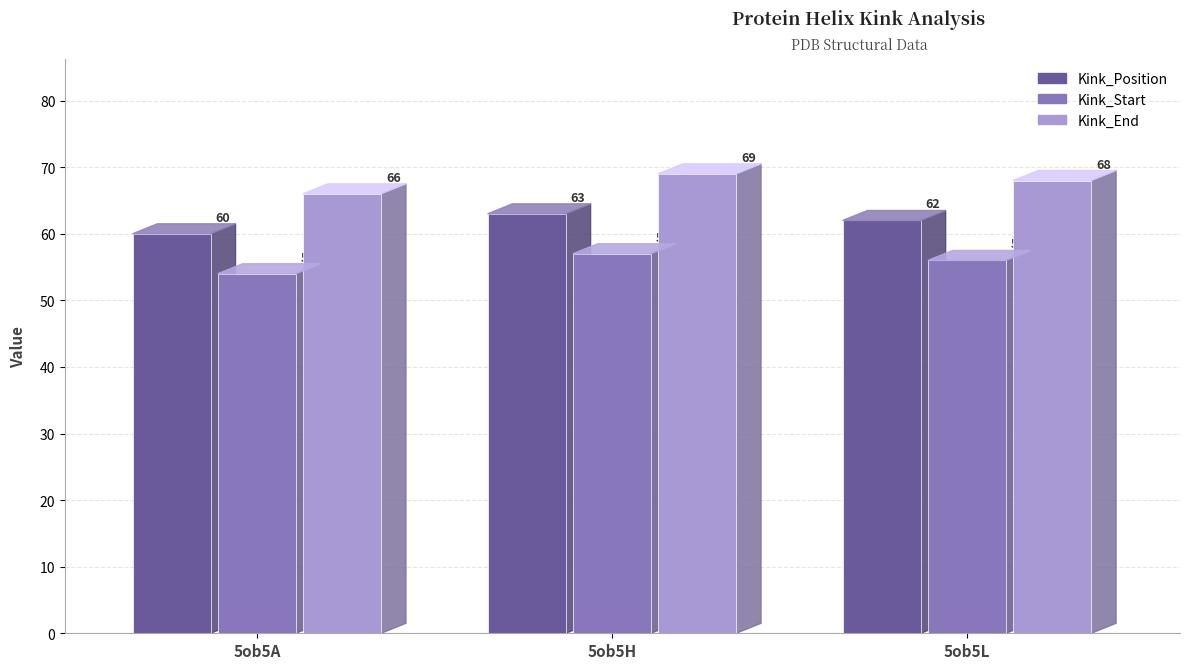

The value of Kink_End at 5ob5H is 57. True or false?

True